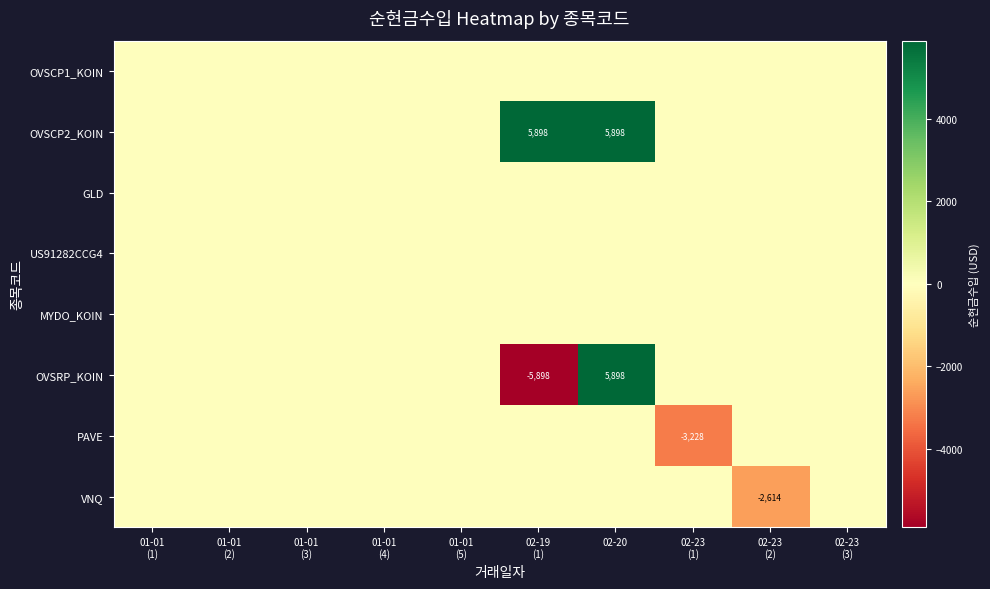

Which series has the largest total across all categories?

OVSCP2_KOIN